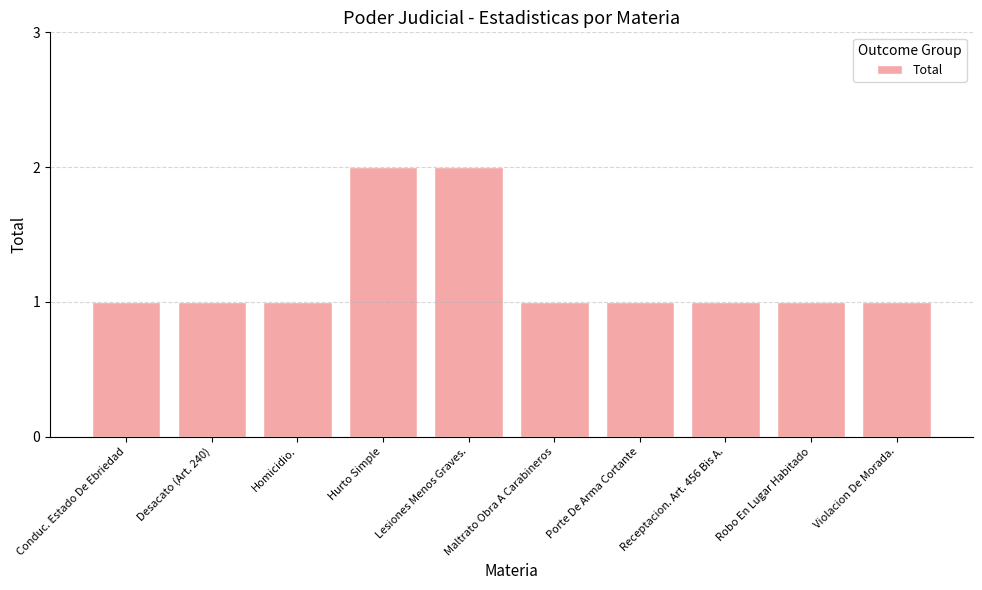

The chart shows a value of 1 at Robo En Lugar Habitado. True or false?

True